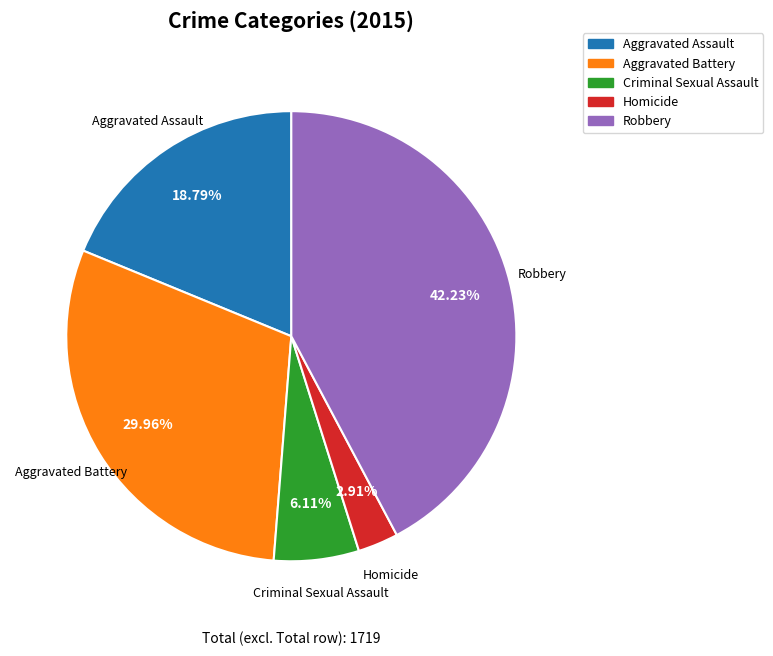

How many segments does this pie chart have?

5